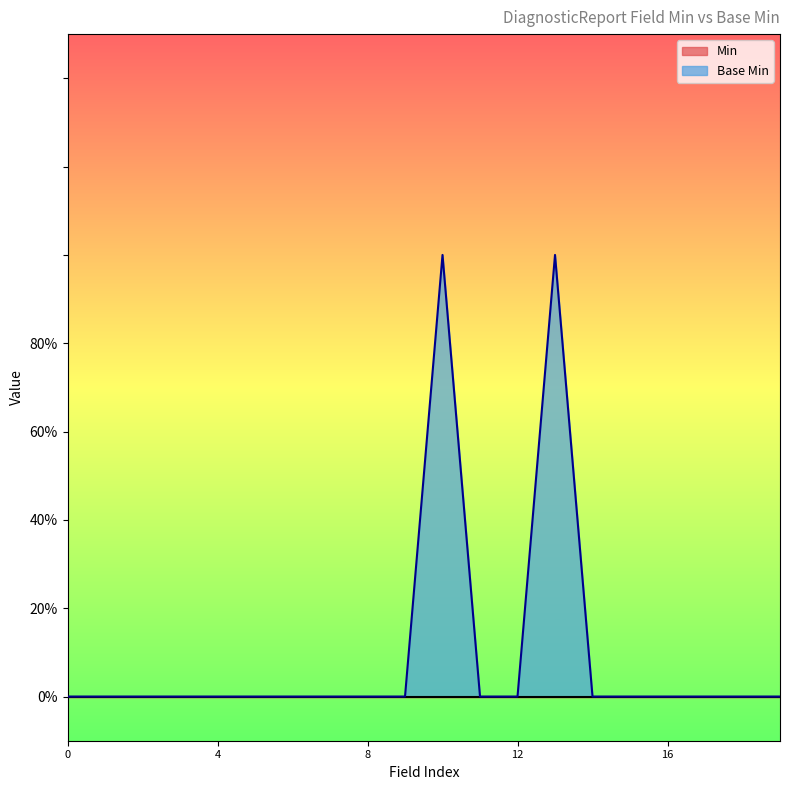

Does the chart display data point markers on the line(s)?

No